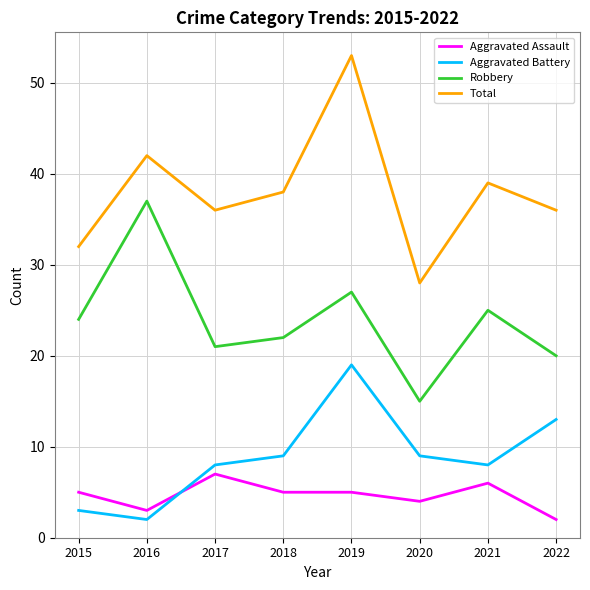

What is the sum of all Robbery values?

191